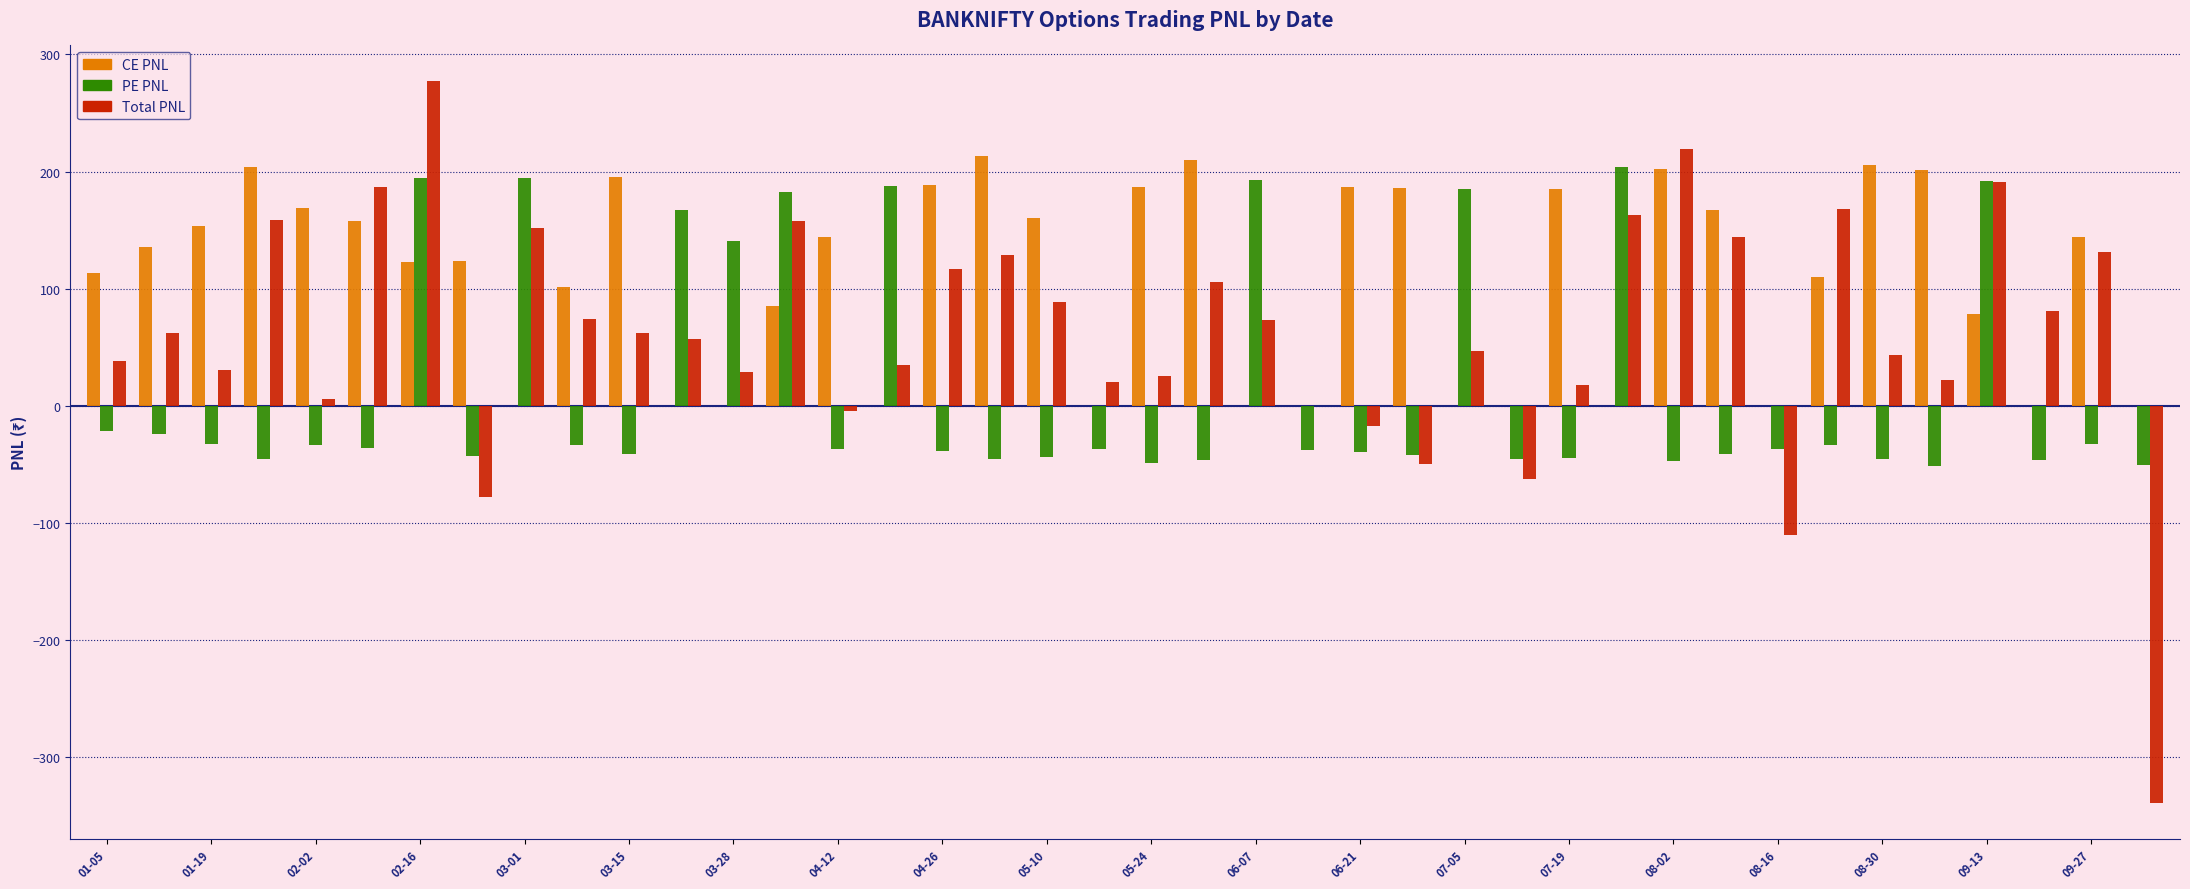

Which series has the largest total across all categories?

CE PNL